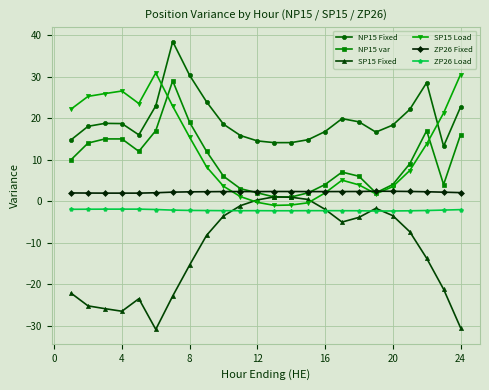

What is the value of the NP15 Fixed point at the 16th from the left?

16.8